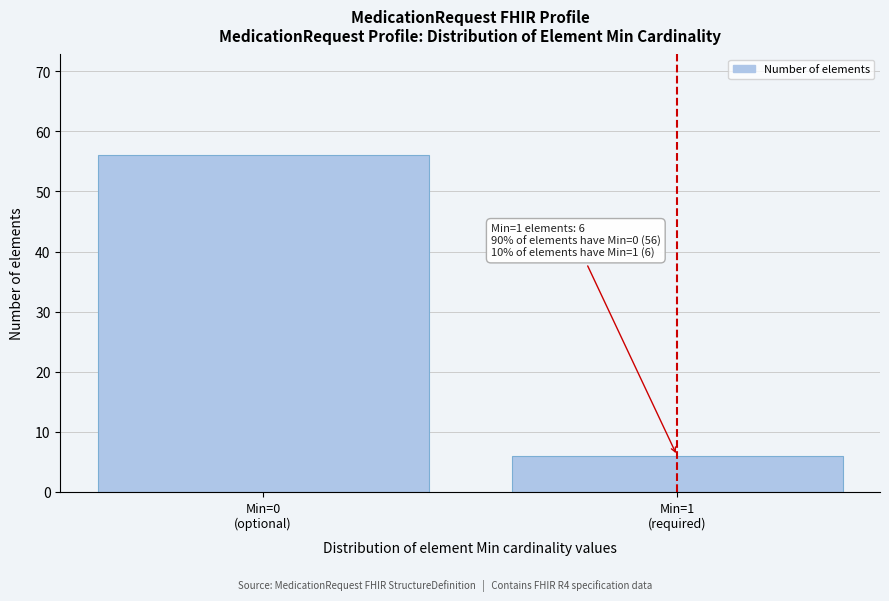

Reading right to left, list all the values displayed in this chart.

6	56